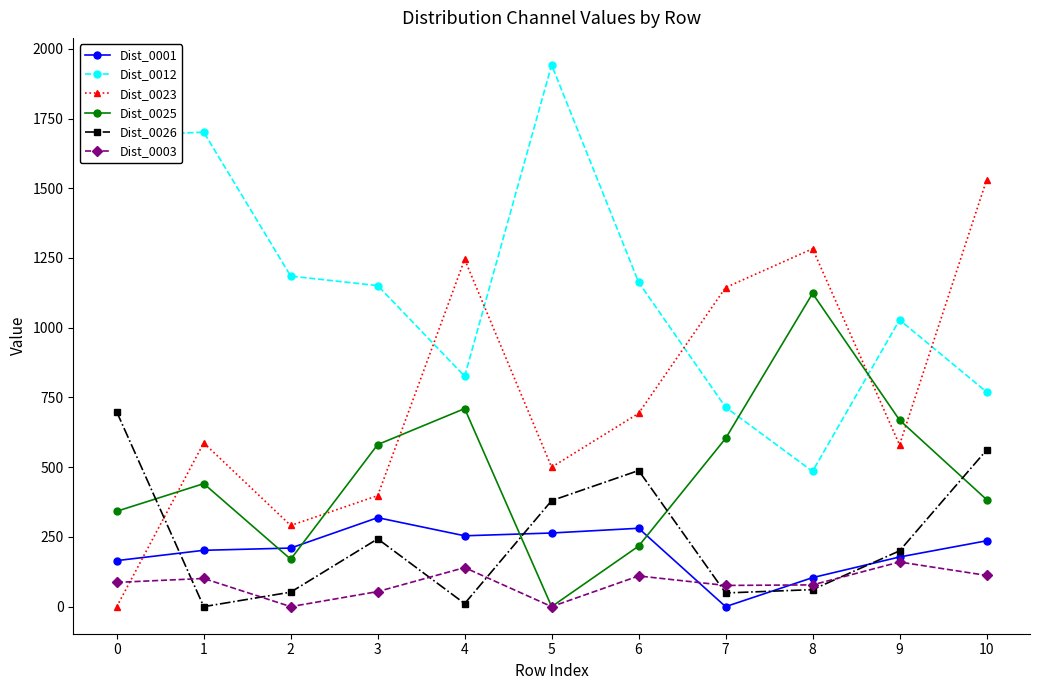

At which category is the sum across all series the highest?

10